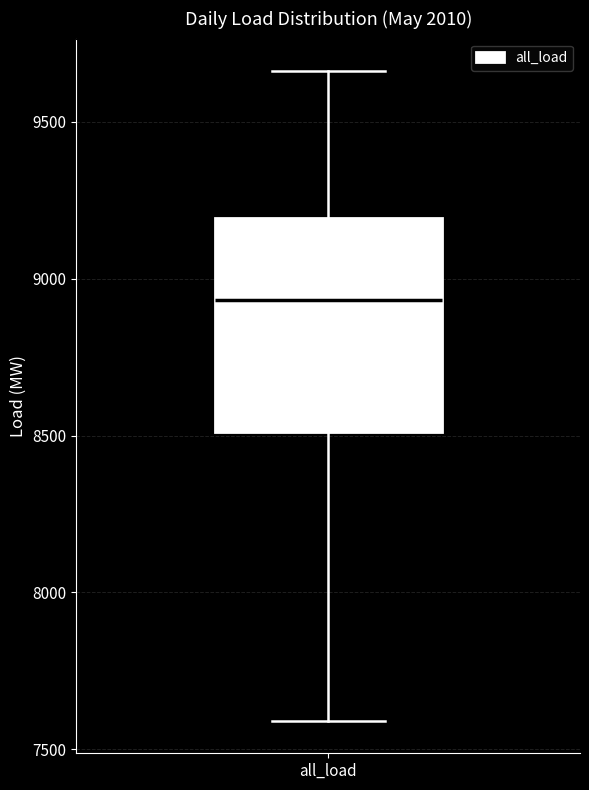

Transcribe this box plot: give where the median line is, the range the box spans, and where the two whiskers end, as read against the y-axis. The values are not printed on the chart, so give them approximately, as read against the axis.

median 8950, box 8500 to 9200, whiskers 7600 to 9650